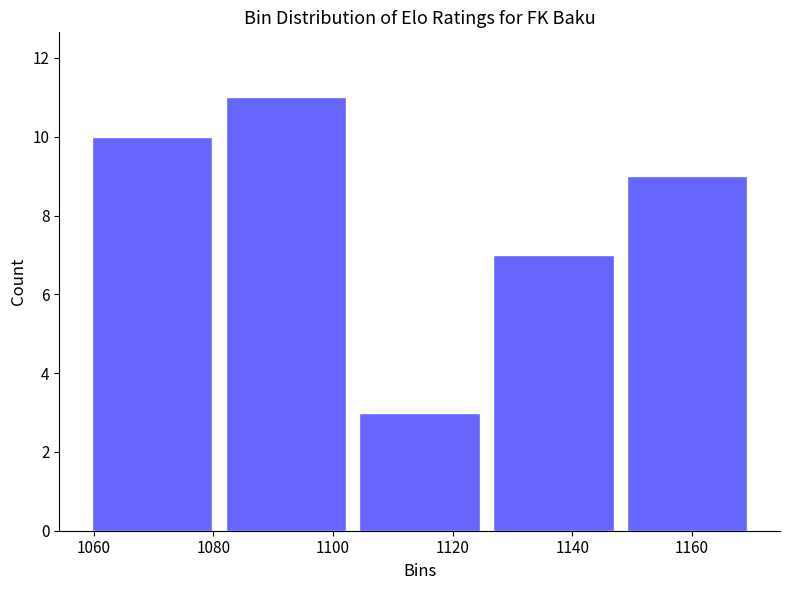

Over which range of the x-axis is the bar tallest?

1080 to 1104